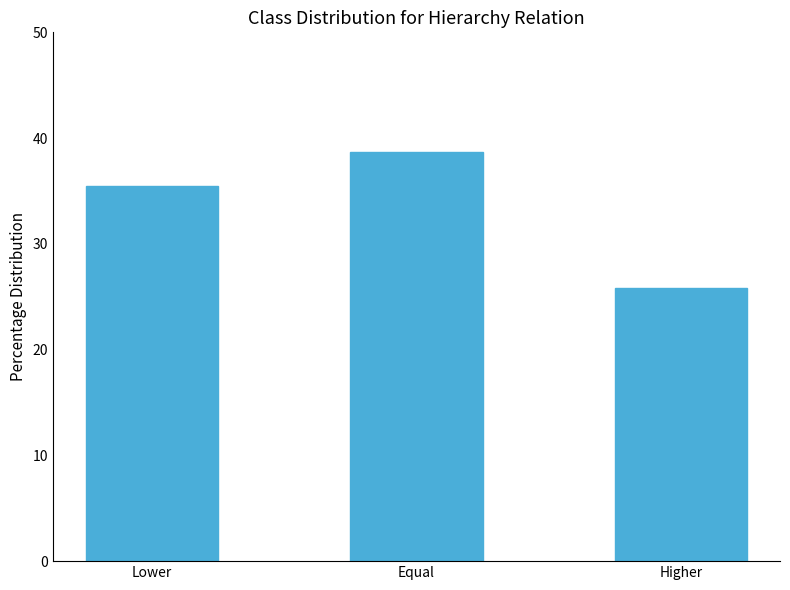

Approximately how many times larger is the value at Lower compared to Equal?

0.9